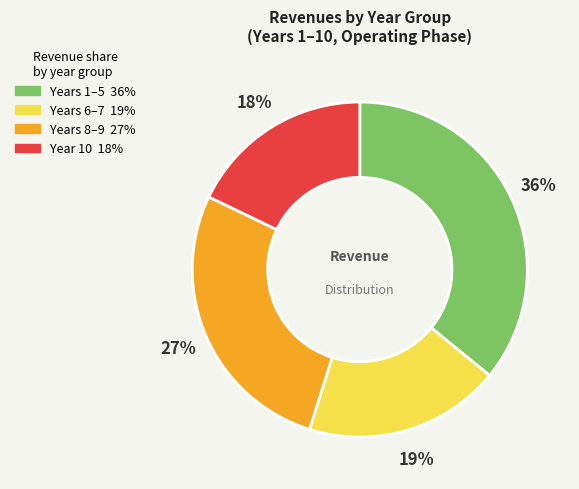

Is there a majority slice in this chart?

No